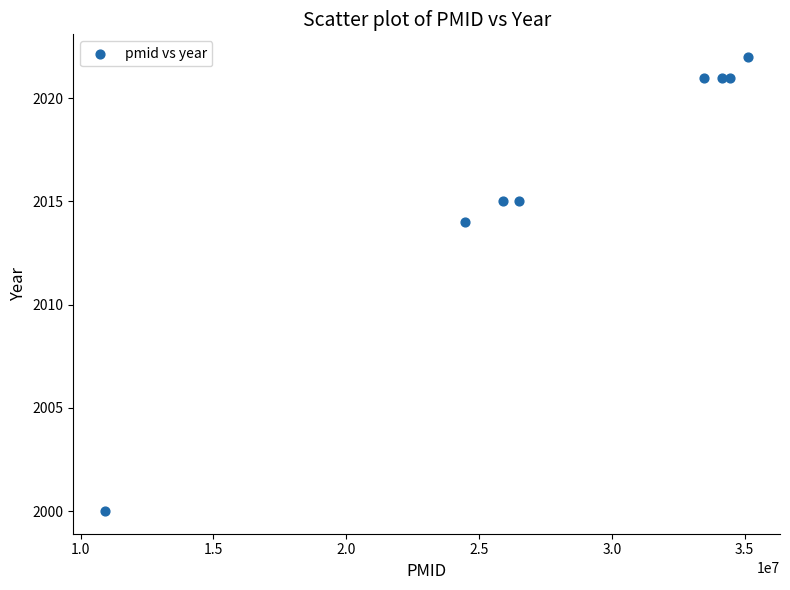

What is the range of Y values (max minus min)?

22